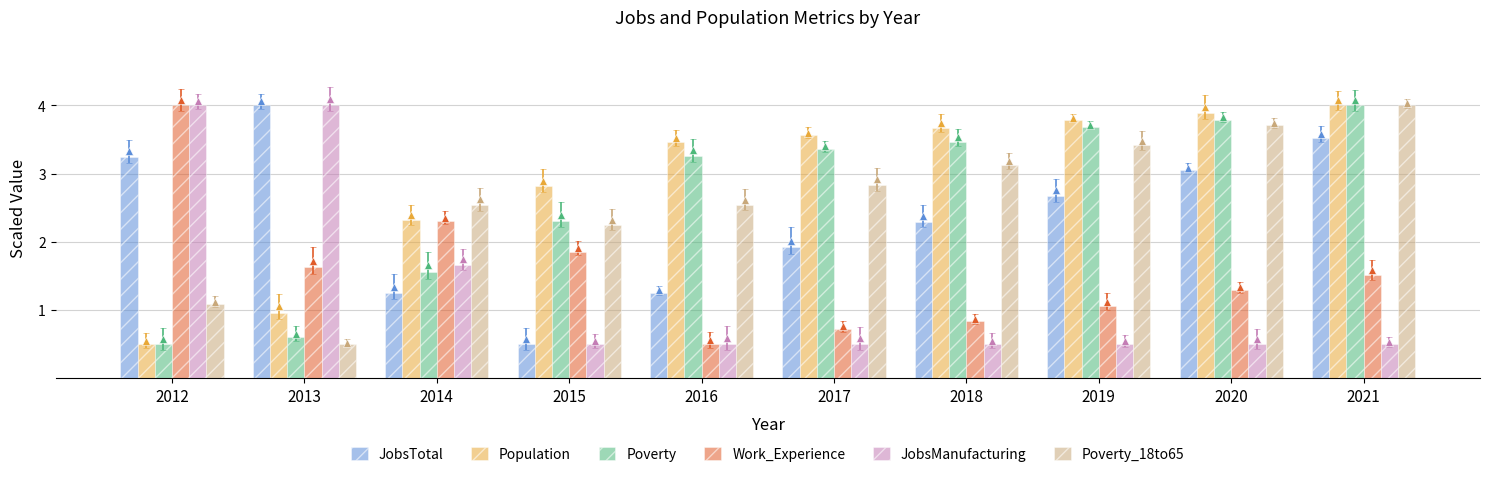

How many data points does each series have?

10